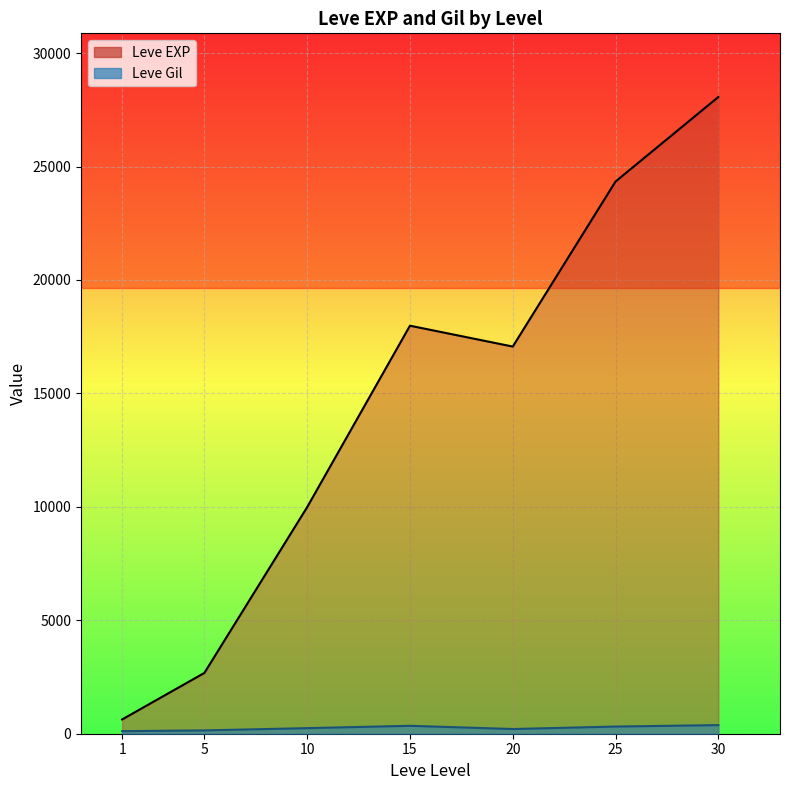

Which series has the largest range (max minus min)?

Leve EXP